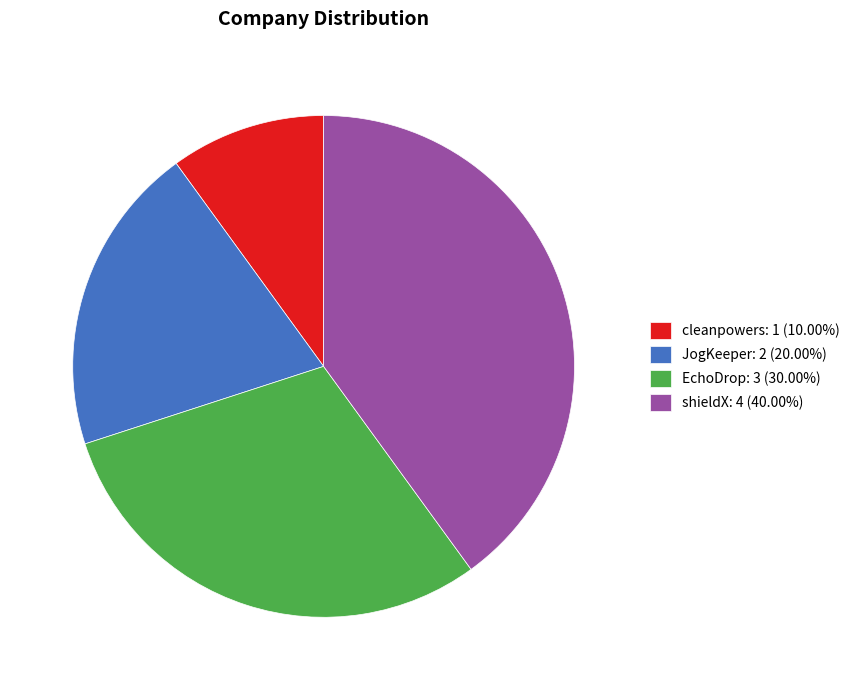

Is it true that shieldX is 50% of the pie?

False